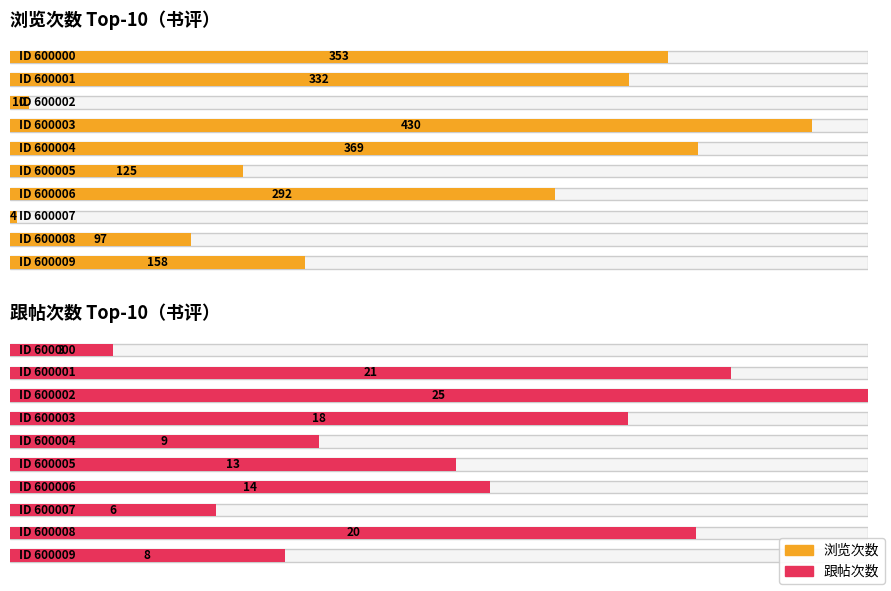

Reading left to right, what are all the values shown in this chart?

浏览次数: 600000=353	600001=332	600002=10	600003=430	600004=369	600005=125	600006=292	600007=4	600008=97	600009=158
跟帖次数: 600000=3	600001=21	600002=25	600003=18	600004=9	600005=13	600006=14	600007=6	600008=20	600009=8